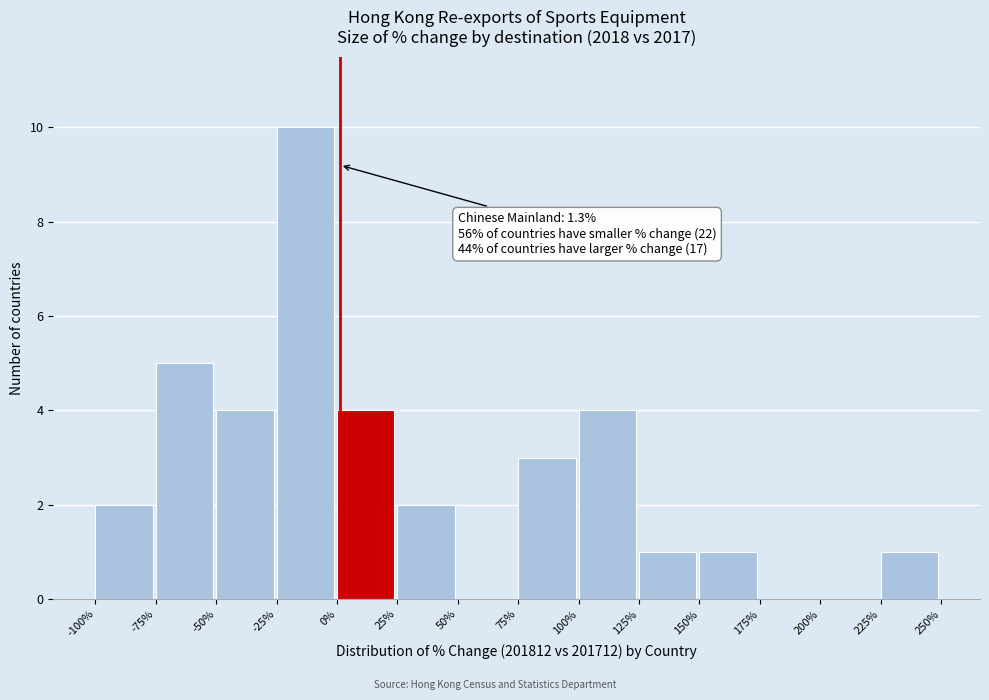

Which range on the x-axis has the tallest bar?

-25% to 0%